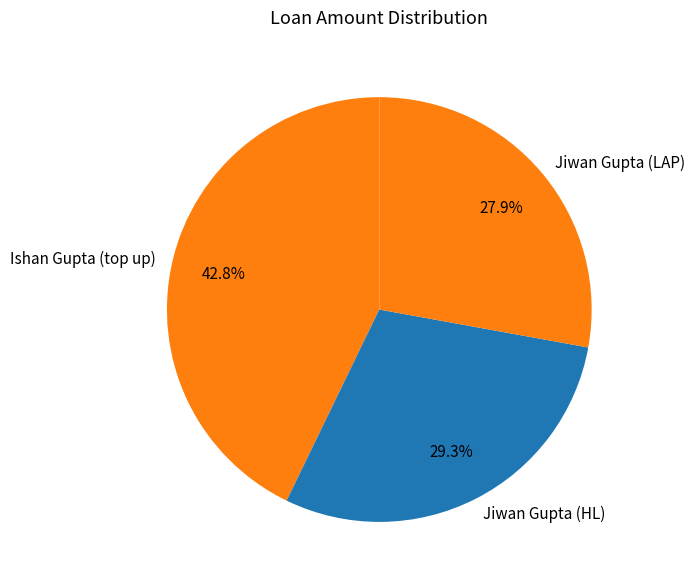

Which slice is the largest?

Ishan Gupta (top up)